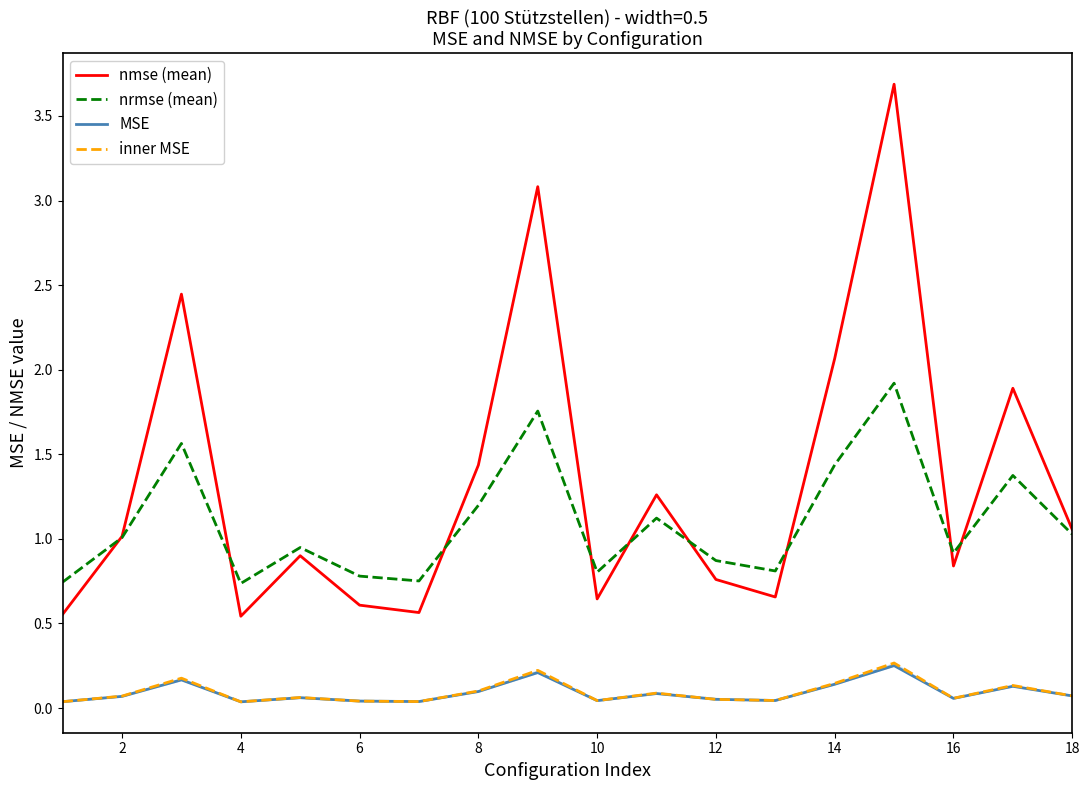

The value of nmse (mean) at 2 is 1.0. True or false?

True